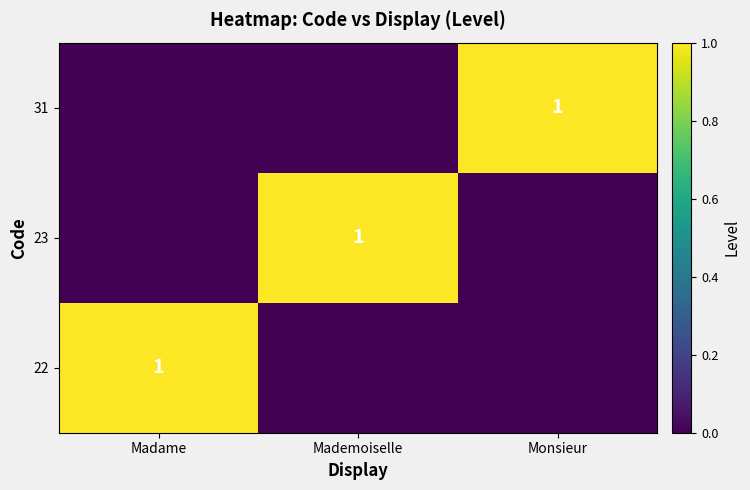

True or false: 31 has a value of 1 at Monsieur.

True